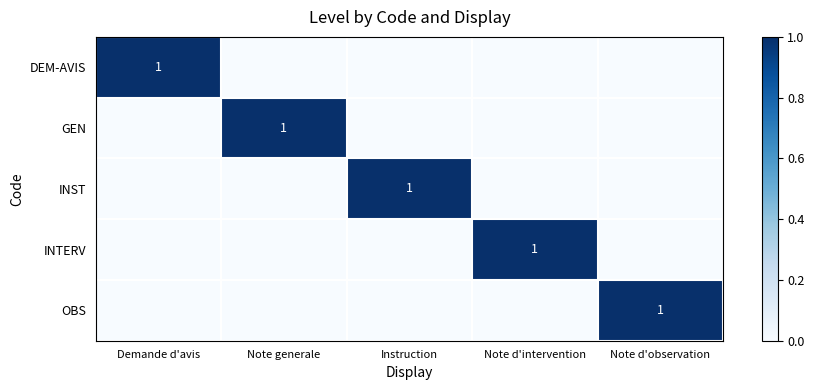

Is it true that DEM-AVIS equals 1 at Demande d'avis?

True